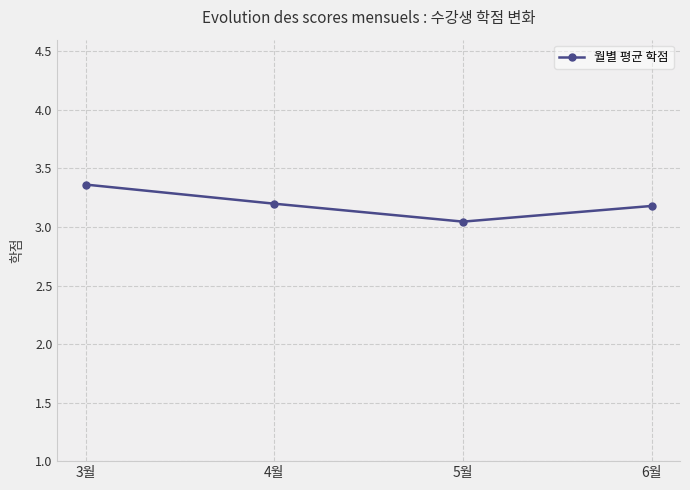

At which category does the chart reach its peak across all series?

3월